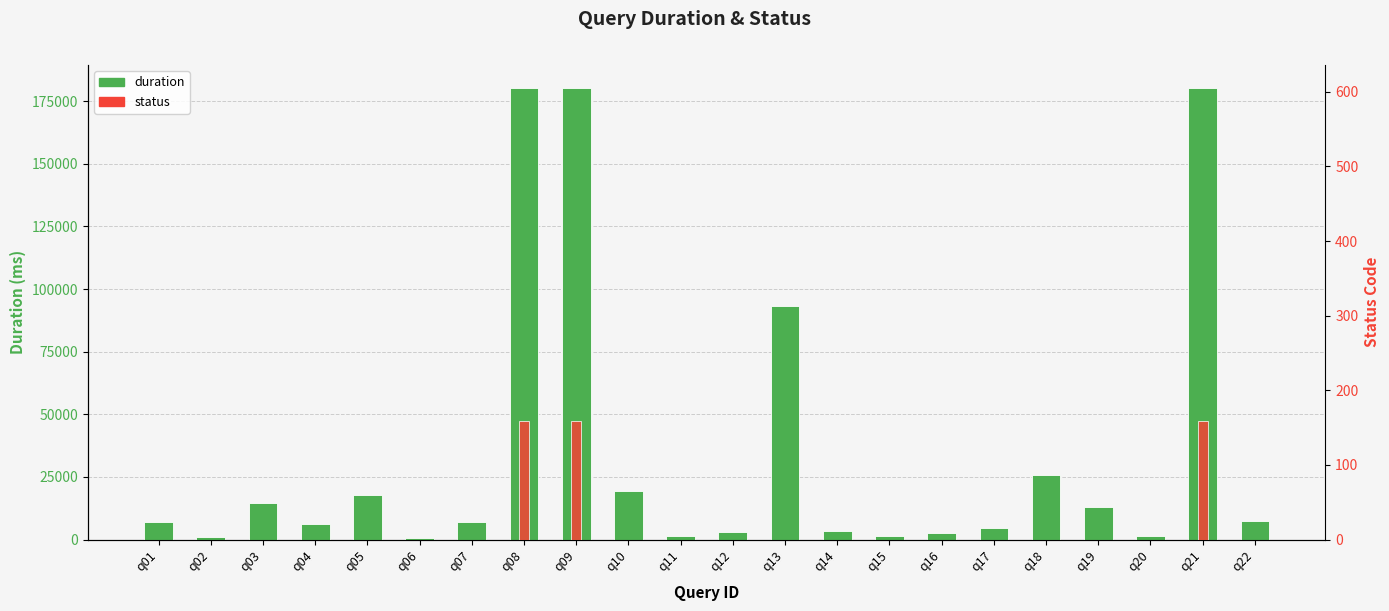

At which label is status closest to 79?

q01